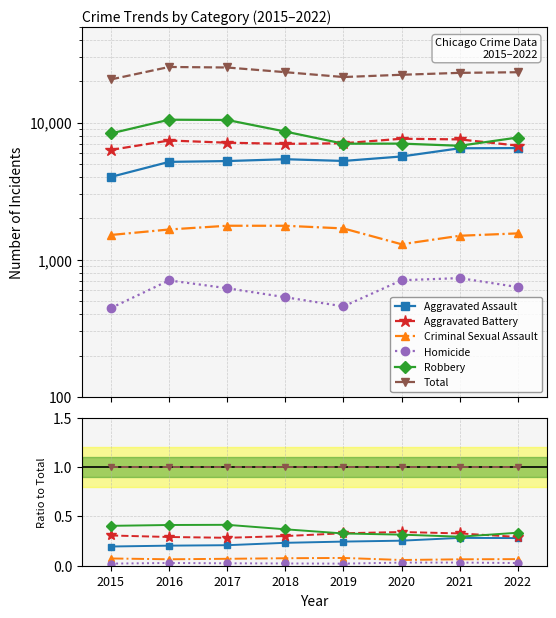

Reading right to left, extract all data points from this chart.

Aggravated Assault: 0.3	0.3	0.3	0.2	0.2	0.2	0.2	0.2
Aggravated Battery: 0.3	0.3	0.3	0.3	0.3	0.3	0.3	0.3
Criminal Sexual Assault: 0.1	0.1	0.1	0.1	0.1	0.1	0.1	0.1
Homicide: 0.0	0.0	0.0	0.0	0.0	0.0	0.0	0.0
Robbery: 0.3	0.3	0.3	0.3	0.4	0.4	0.4	0.4
Total: 1.0	1.0	1.0	1.0	1.0	1.0	1.0	1.0